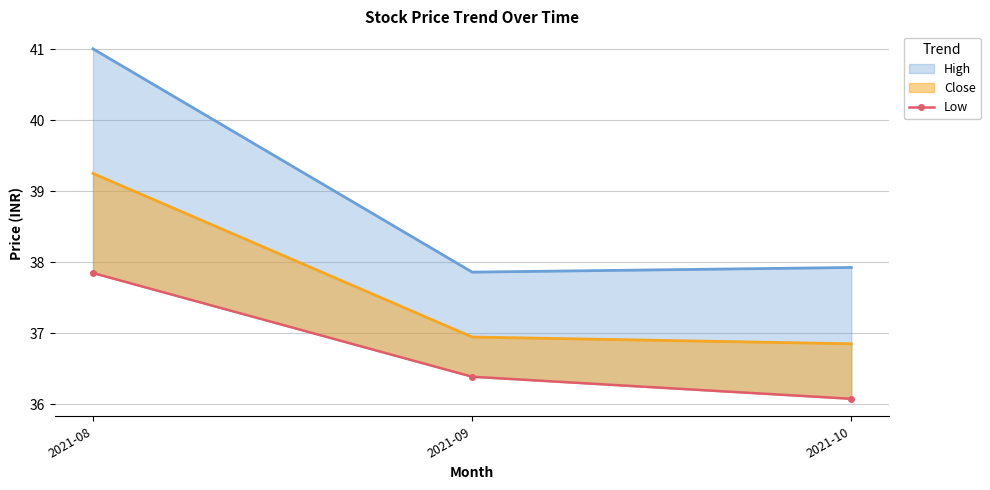

What is the sum of all values?

110.3